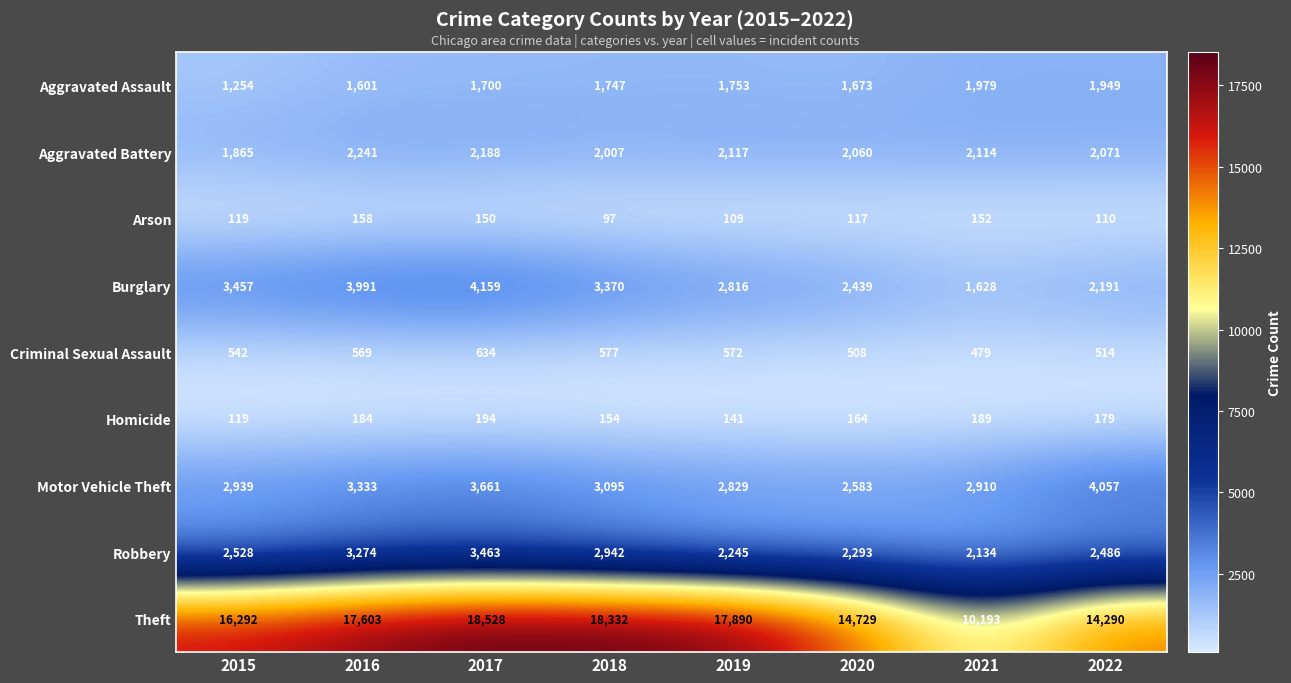

At which label does Motor Vehicle Theft first exceed 3095?

2016